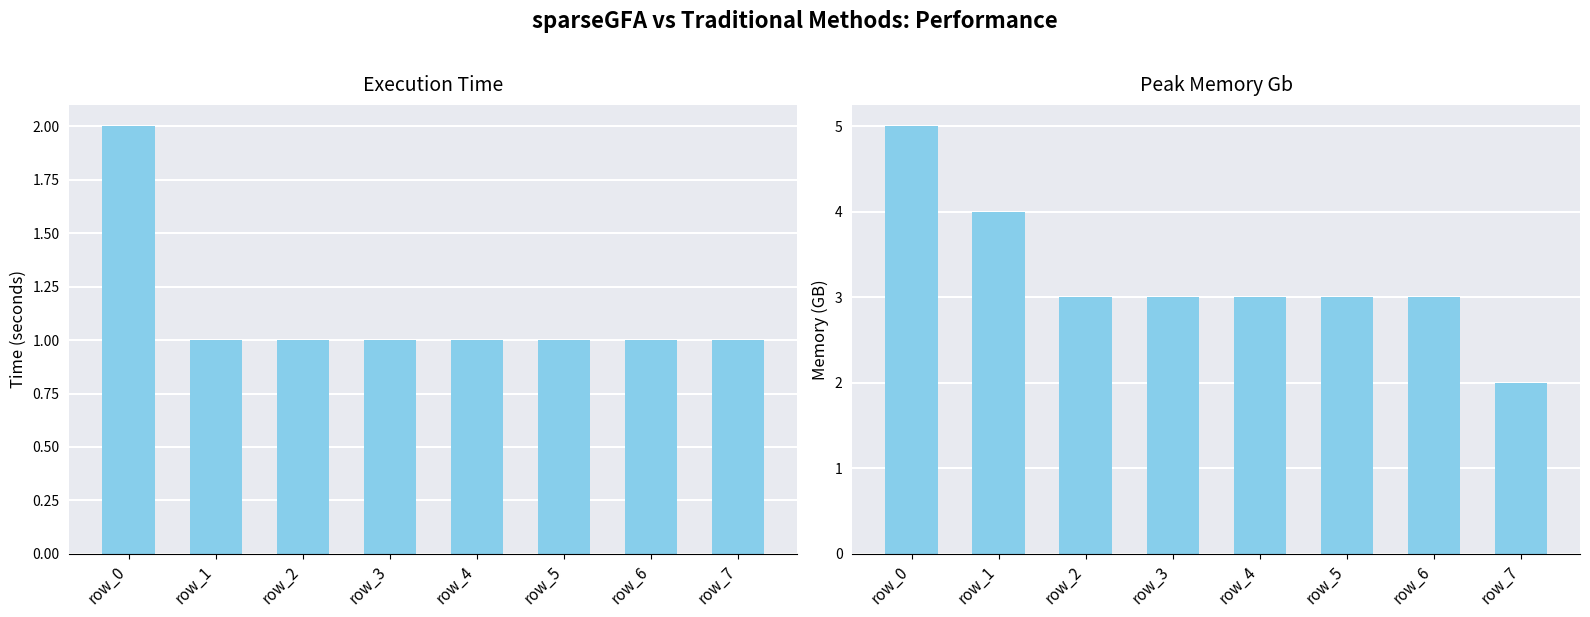

How many categories are shown in the chart?

8